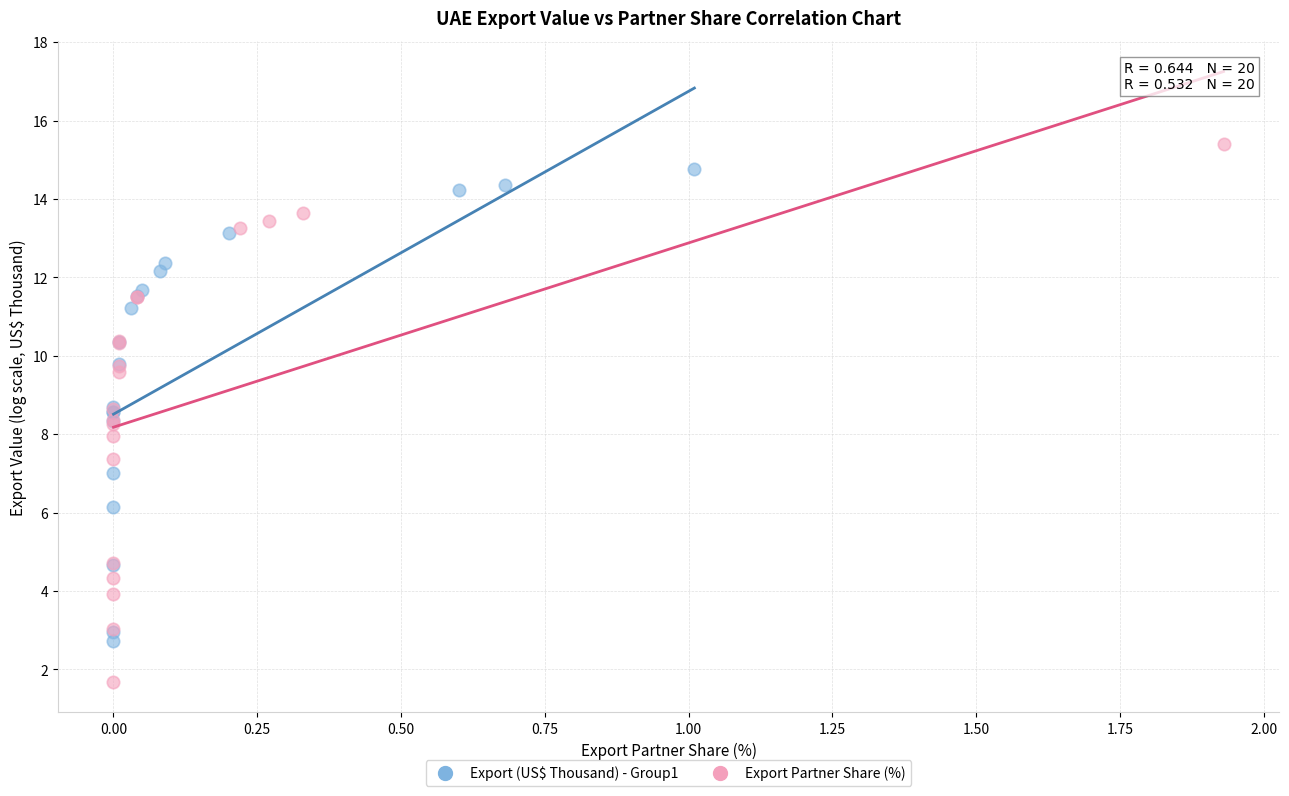

Which series has the largest Y range (max minus min)?

Export Partner Share (%)